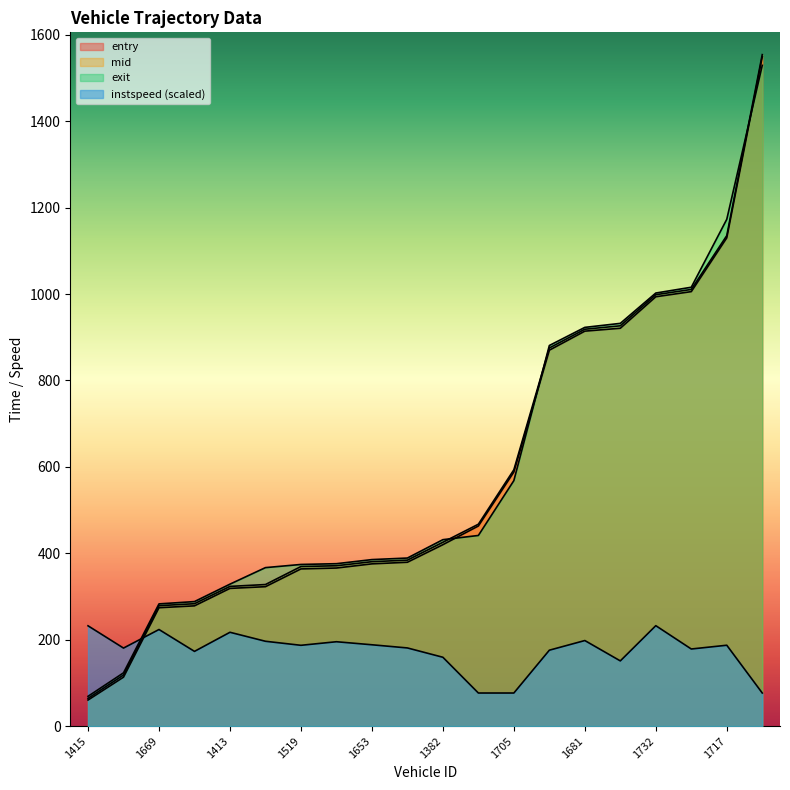

True or false: instspeed has more than 2 points higher than both neighbors.

True